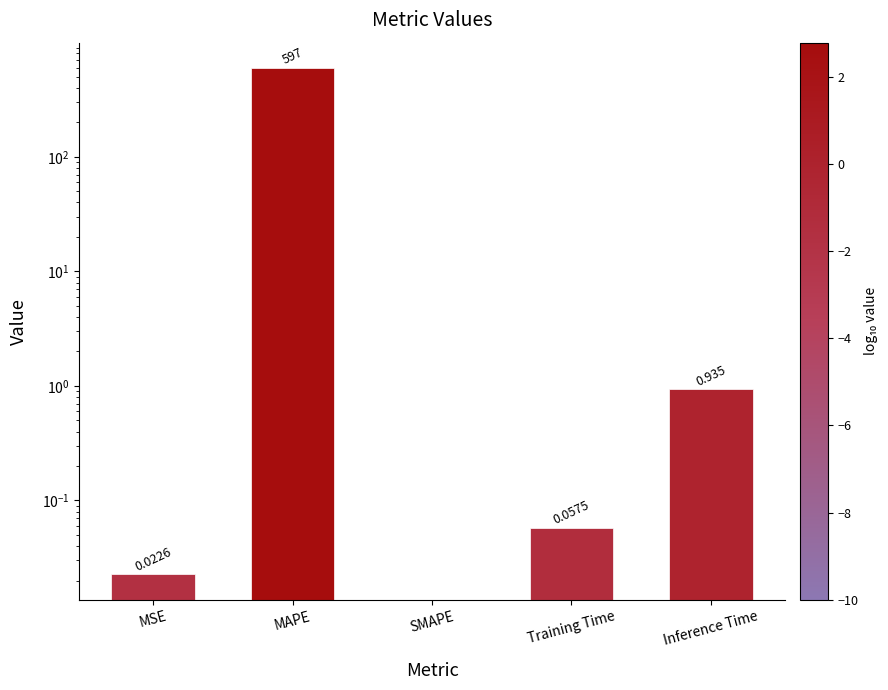

The value at Training Time is 0.1. True or false?

False